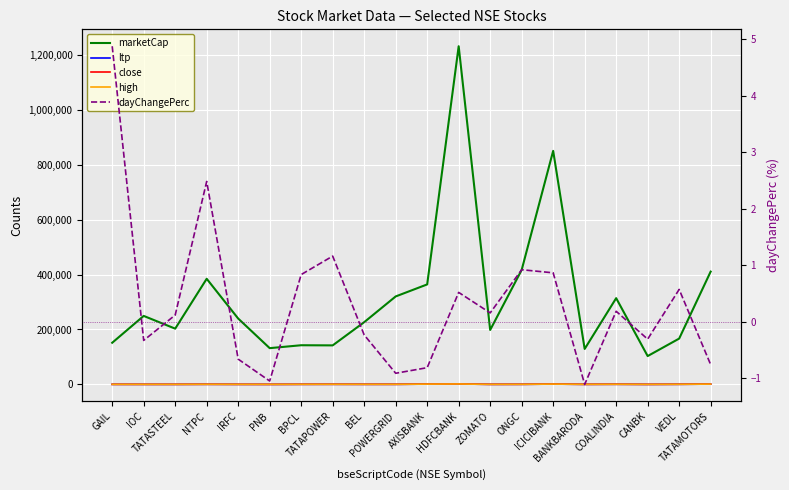

How many lines are shown in the chart?

5